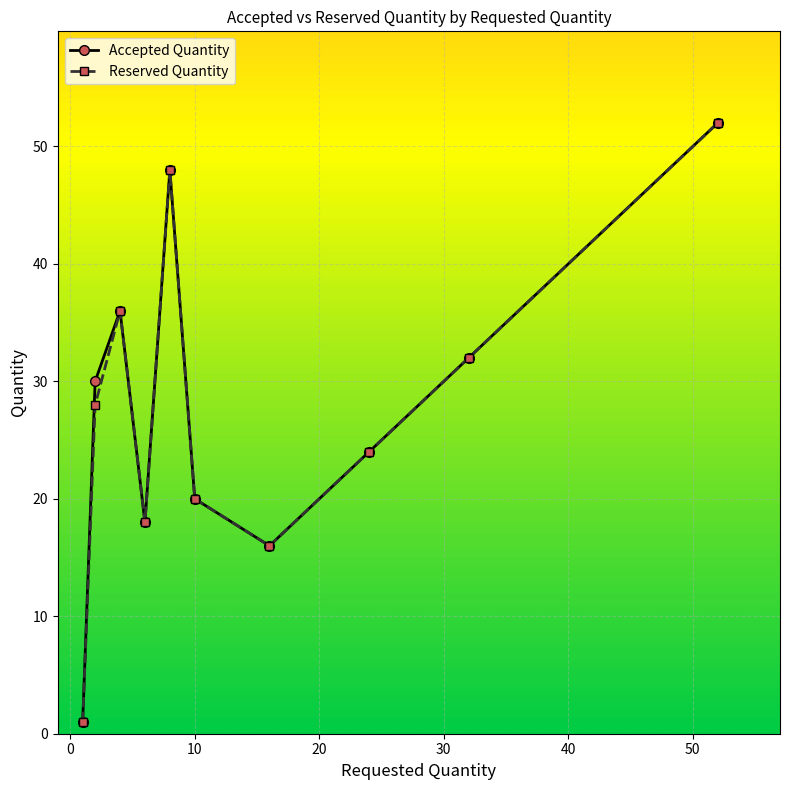

What is the average value of the Accepted Quantity series?

28